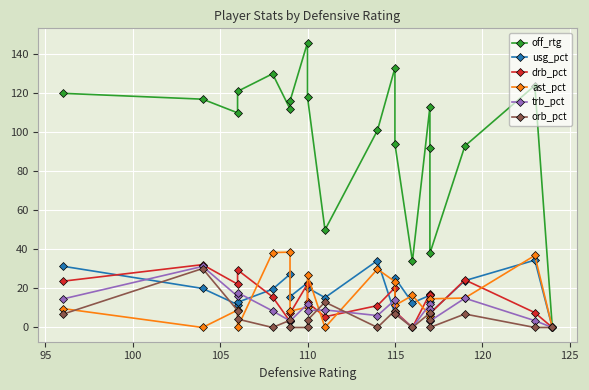

The value of orb_pct at 115 is 8.7. True or false?

True